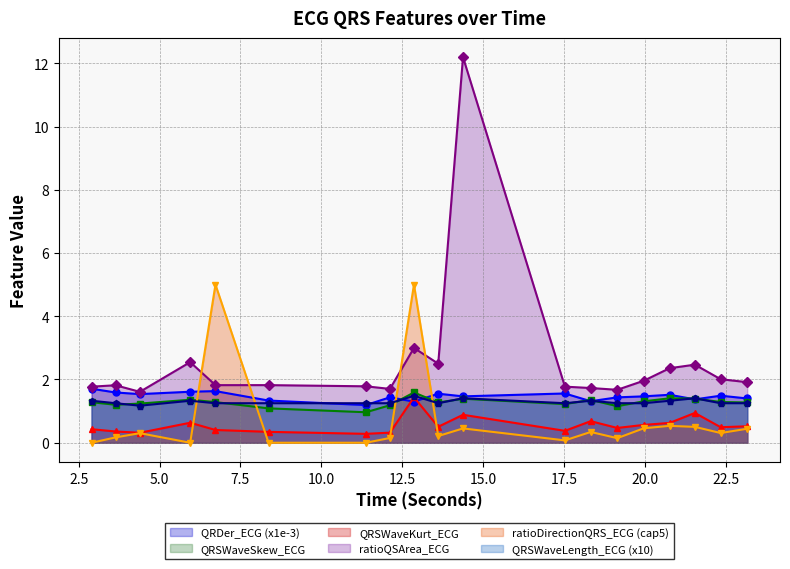

How many lines are shown in the chart?

6